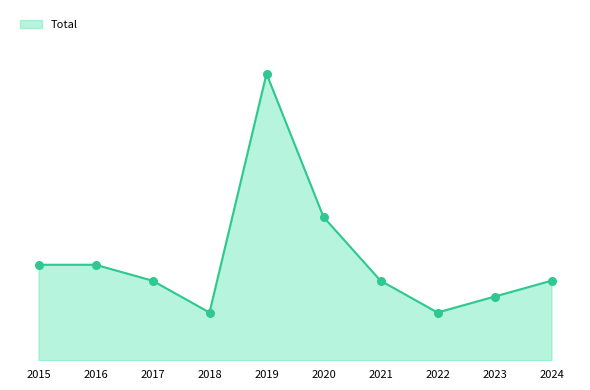

Approximately how many times larger is the value at 2017 compared to 2023?

1.2